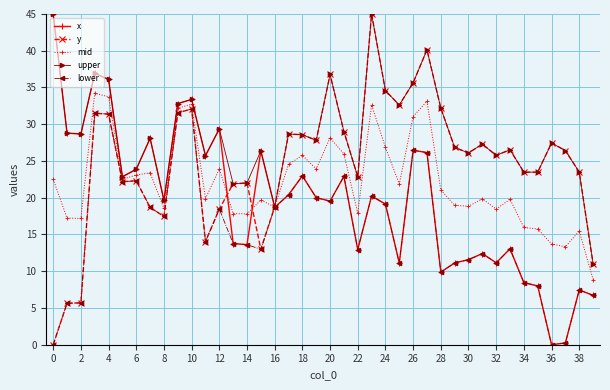

Rank the series by their average value, from lowest to highest.

lower, x, mid, y, upper